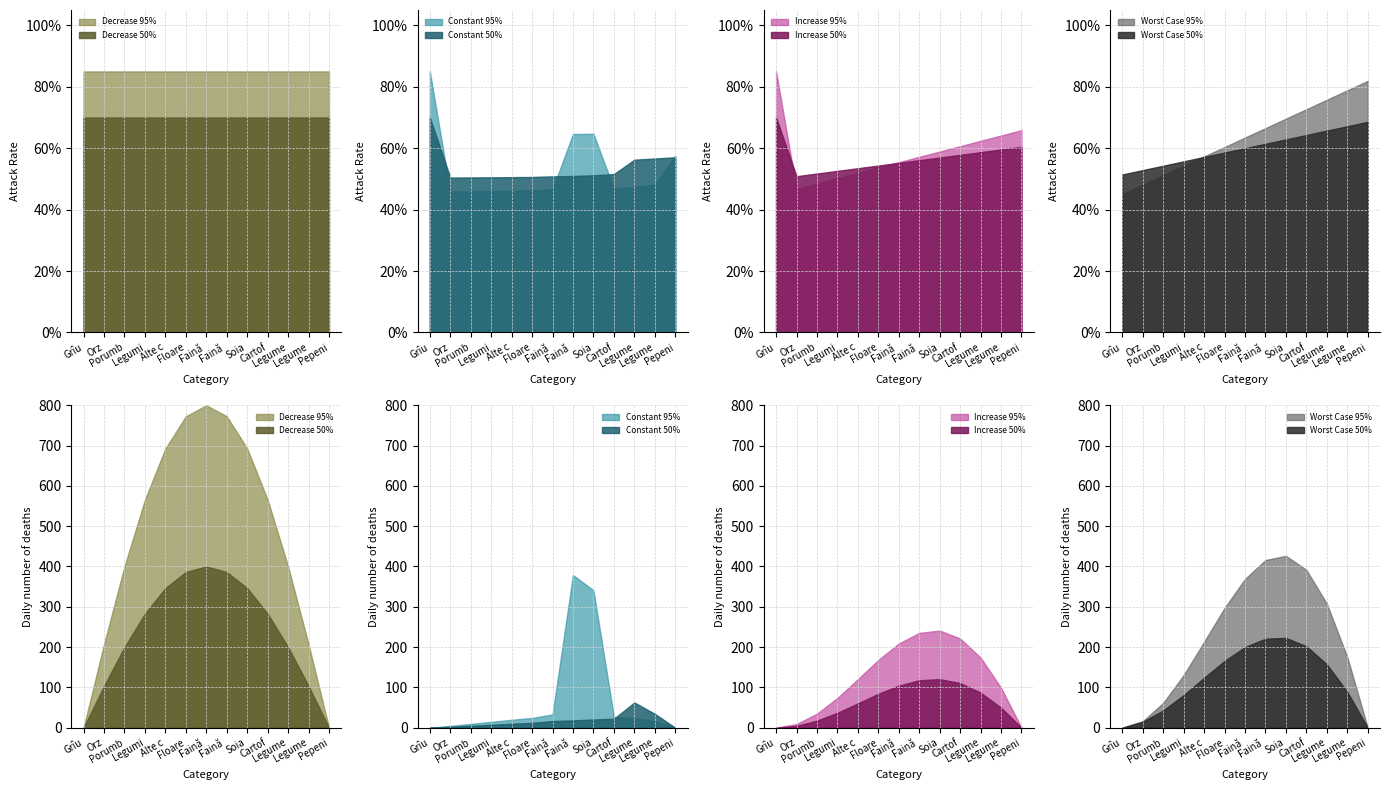

True or false: RIND 95% has a value of 532 at Legume de teren acoperit.

False